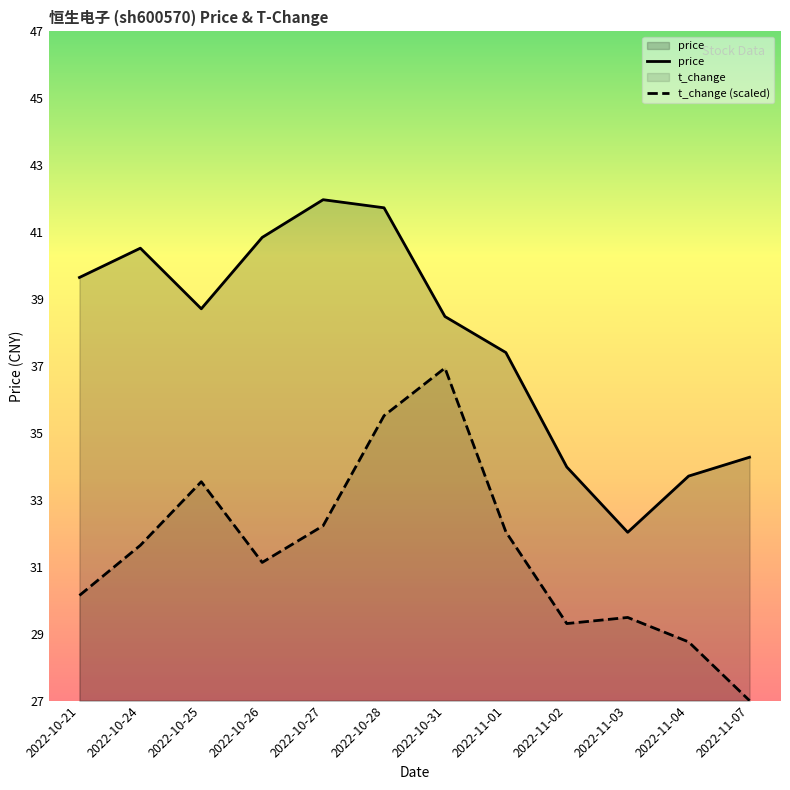

What is the value of the price point at the 11th from the left?

33.7